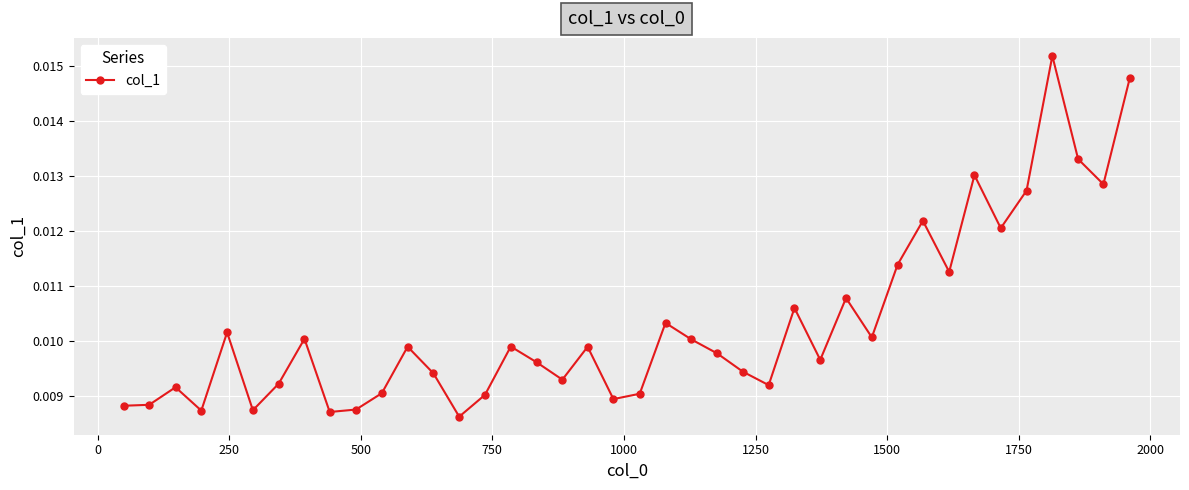

How many values are between 0 and 1?

40